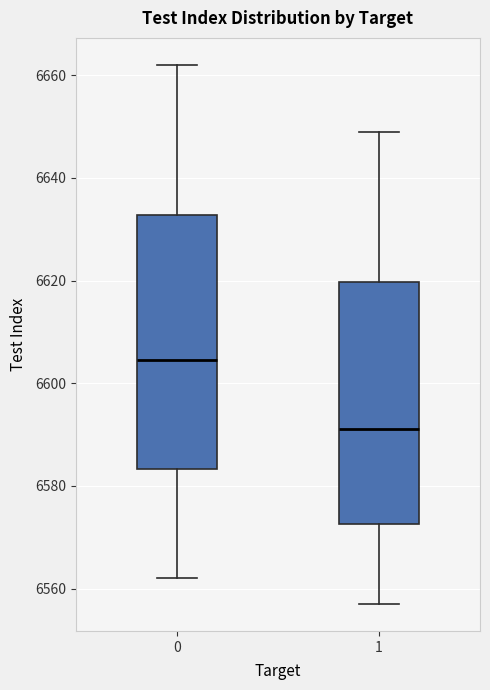

Reading left to right, read every box against the y-axis: the position of its median line, the range the box covers, and the ends of its whiskers. The values are not printed on the chart, so give them approximately, as read against the axis.

0: median 6604, box 6584 to 6632, whiskers 6562 to 6662
1: median 6592, box 6572 to 6620, whiskers 6558 to 6650